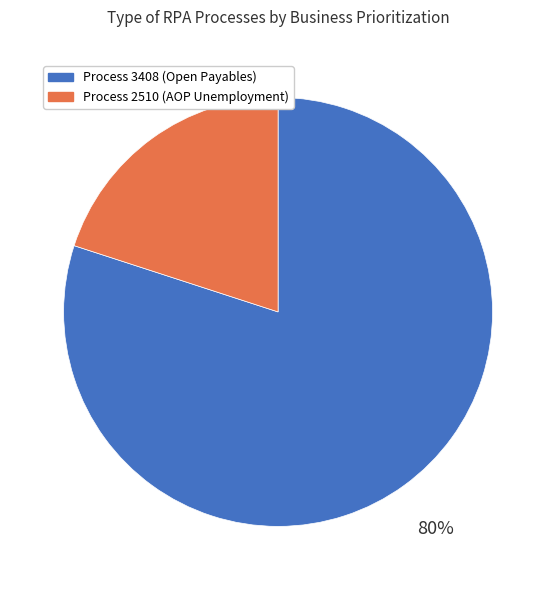

Is the sum of Process 2510 (AOP Unemployment) and Process 3408 (Open Payables) greater than half?

Yes